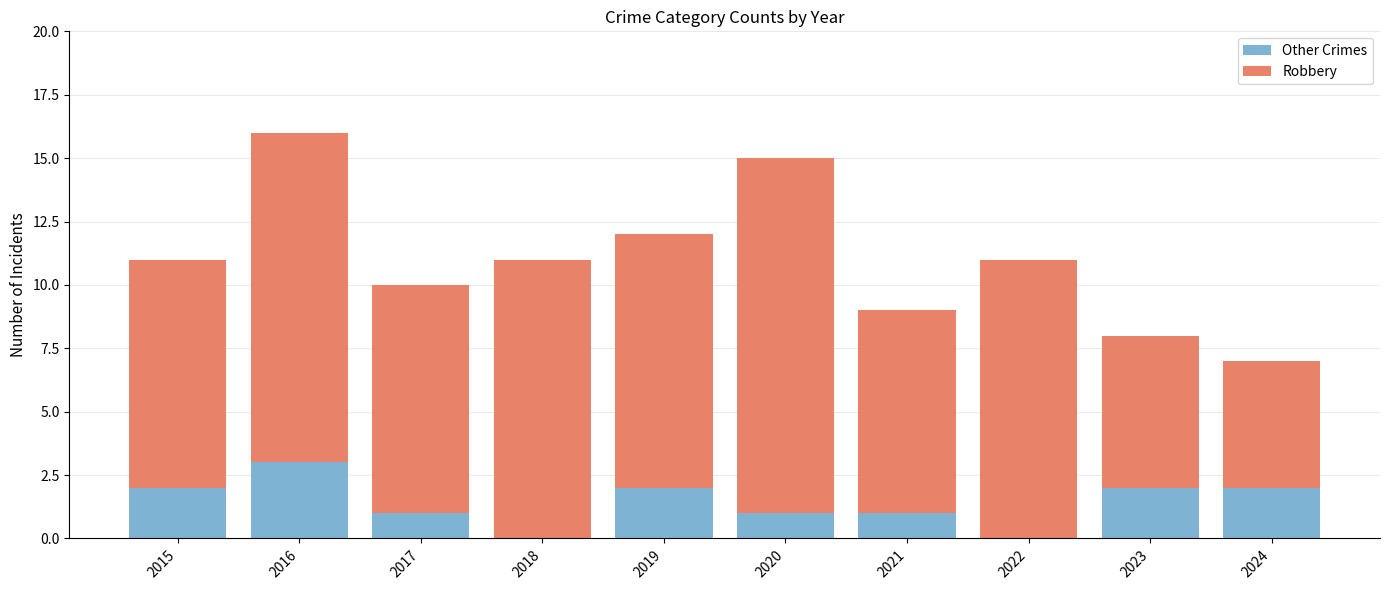

The Other Crimes series shows 2 at 2021. True or false?

False